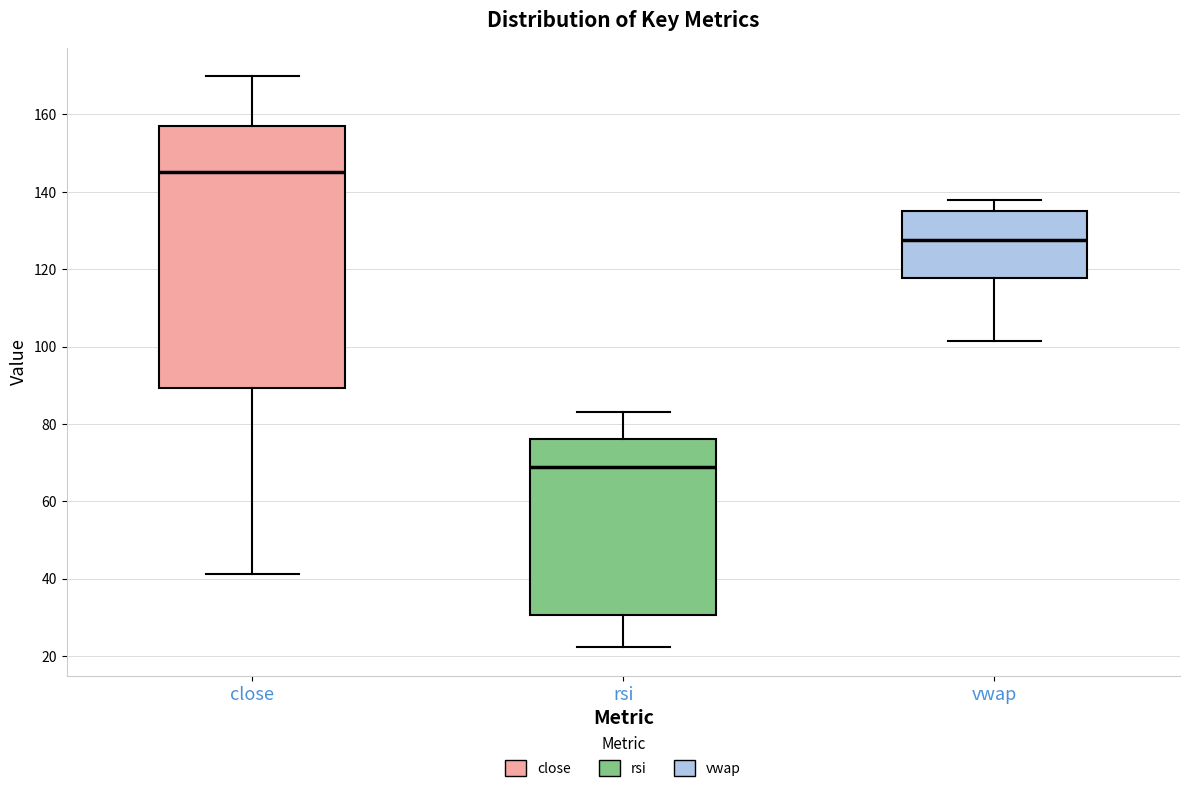

Comparing the boxes themselves (not the whiskers), which one is the tallest?

close